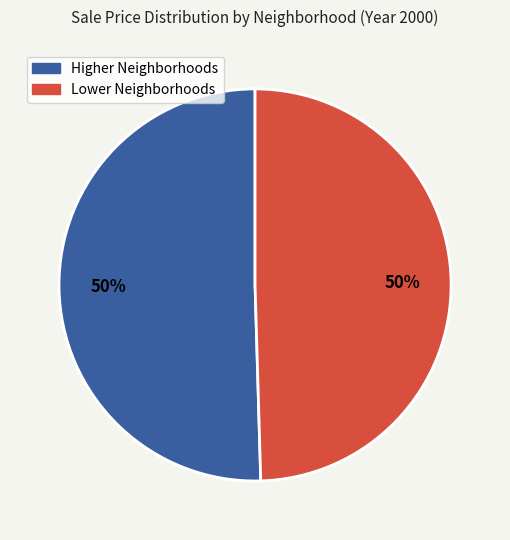

To the nearest percent, what is the average slice percentage?

50%